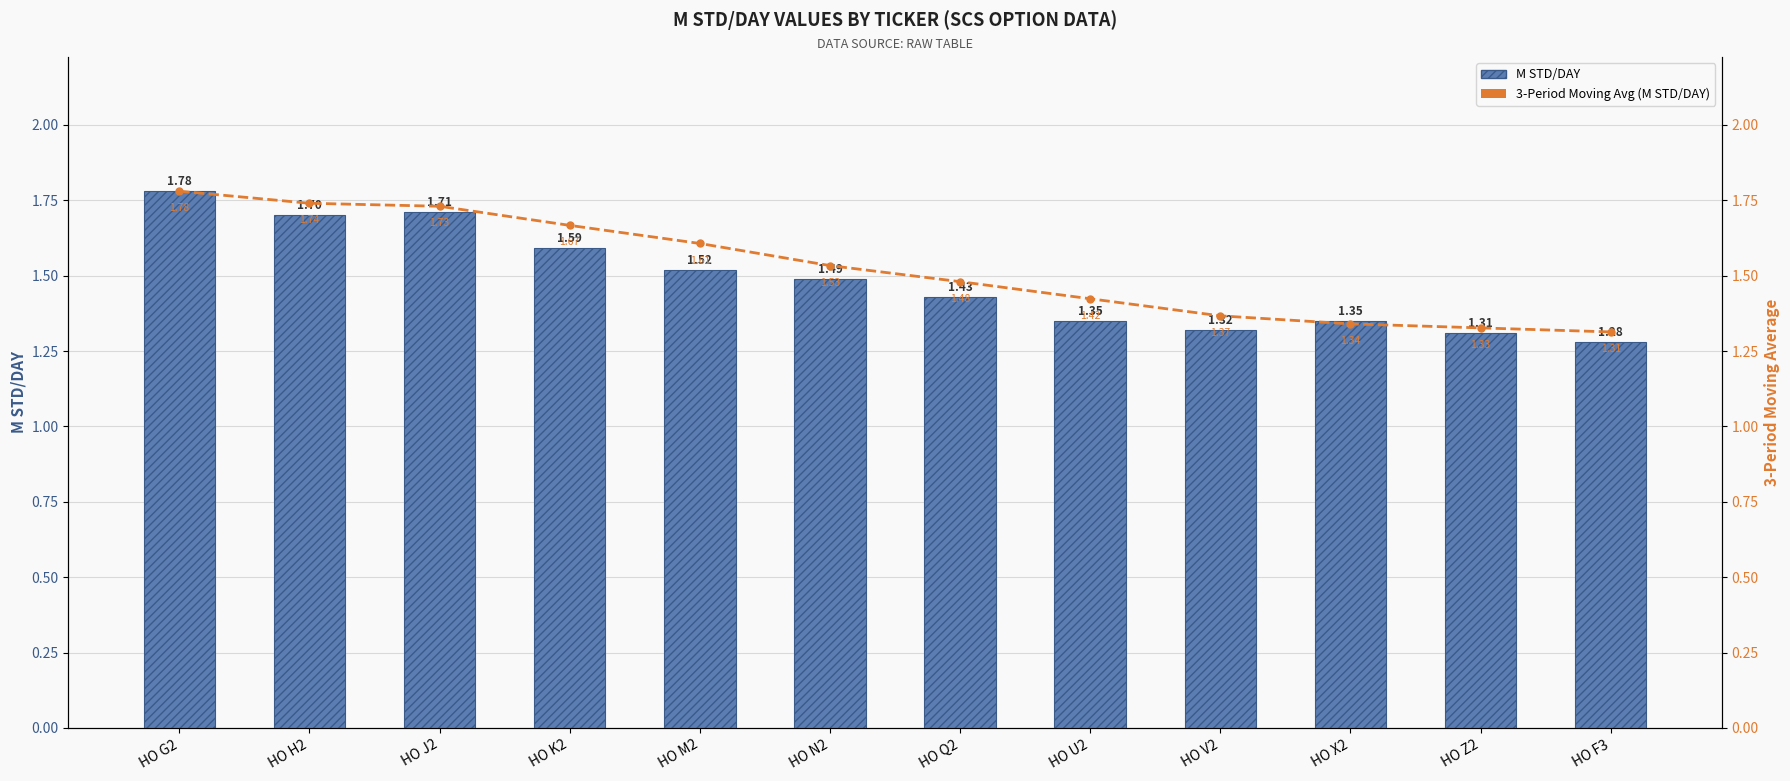

What is the average value of the M STD/DAY series?

1.5